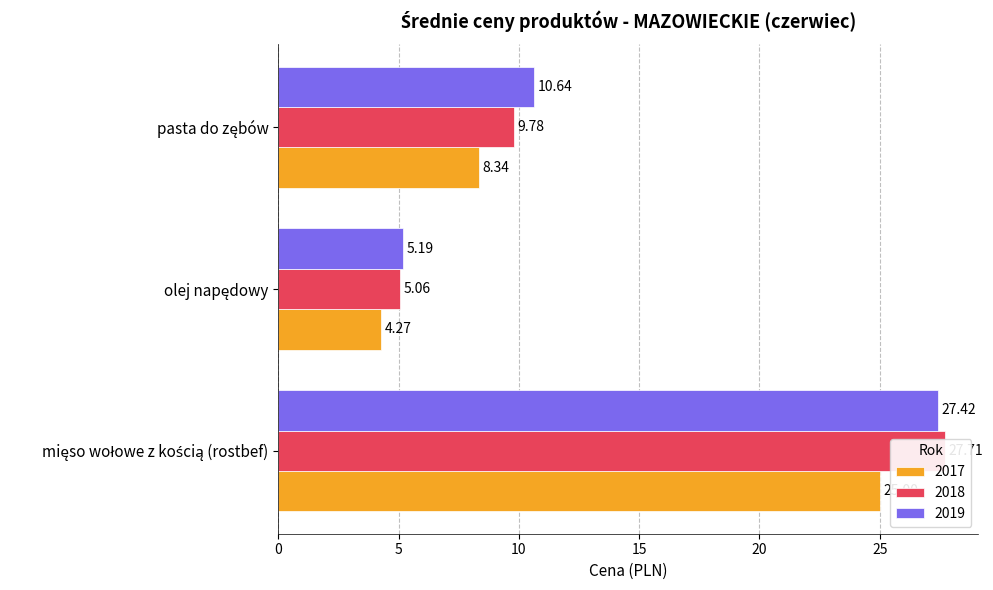

Which series has the largest range (max minus min)?

2018